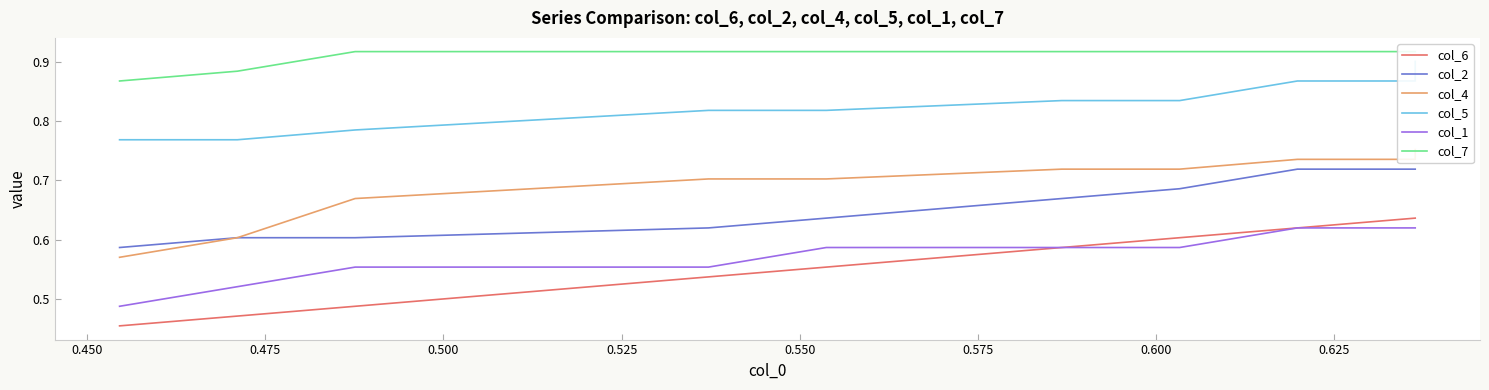

True or false: col_2 and col_6 intersect in this chart.

False